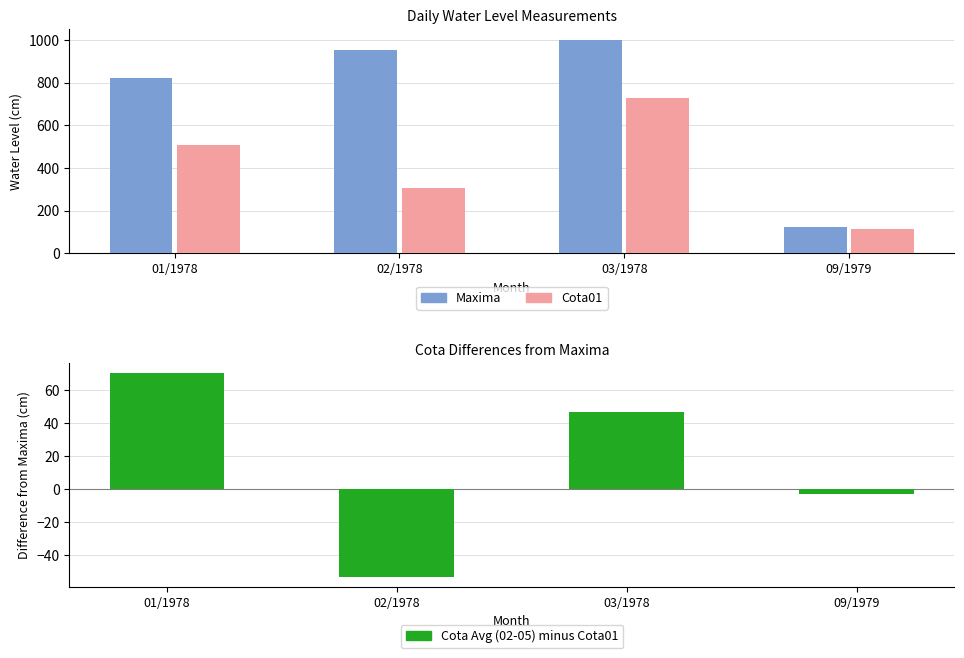

What is the greatest value displayed?

1000.0